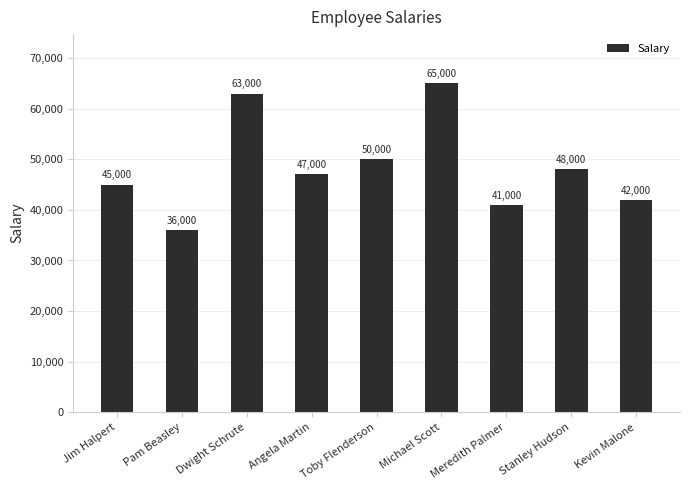

How many distinct data groups are displayed?

1